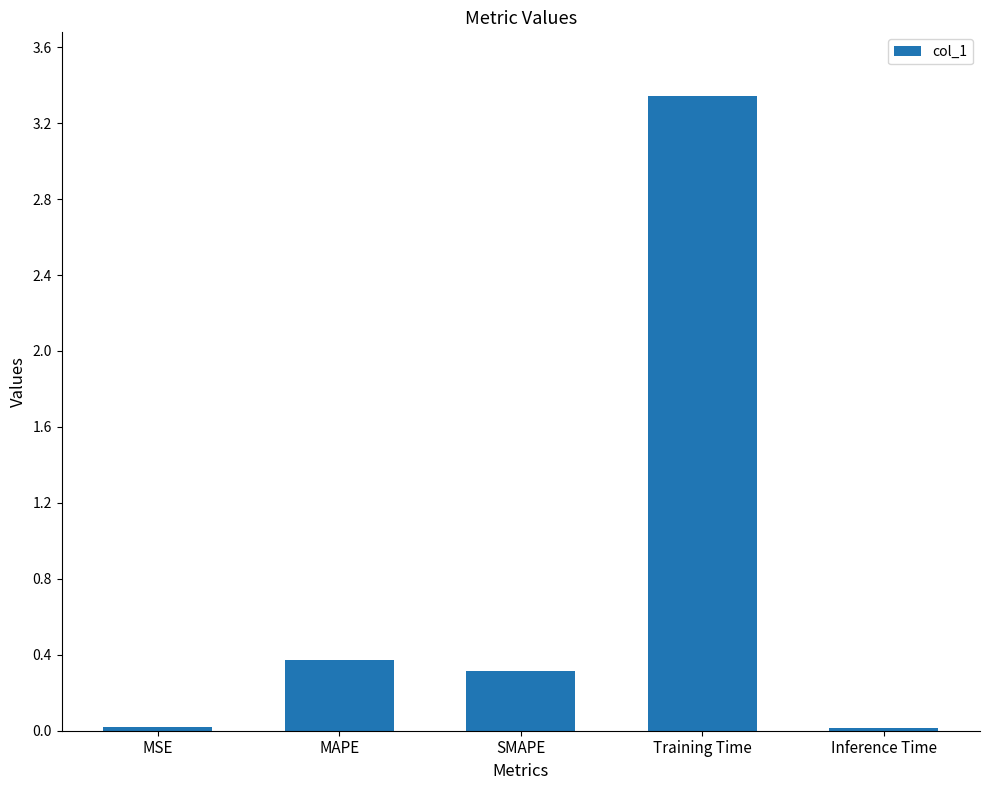

What is the sum of all values?

4.1